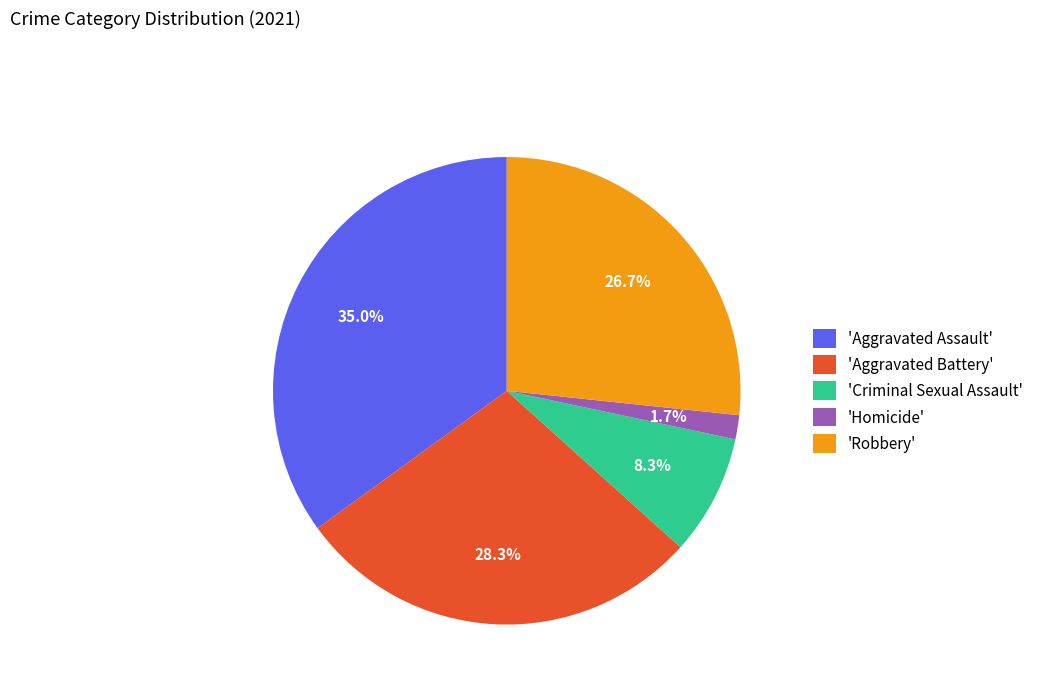

Combined, what portion of the pie is 'Aggravated Battery' and 'Aggravated Assault'?

63.3%